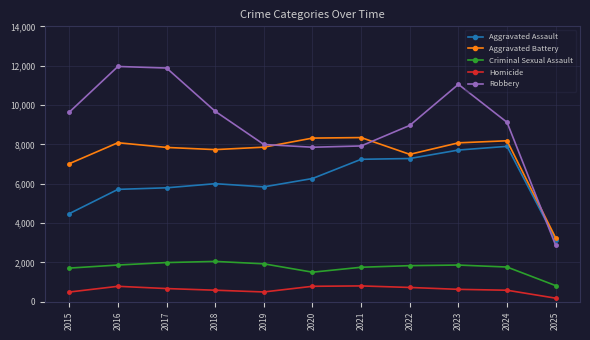

How many data points in Aggravated Battery are less than 7858?

5